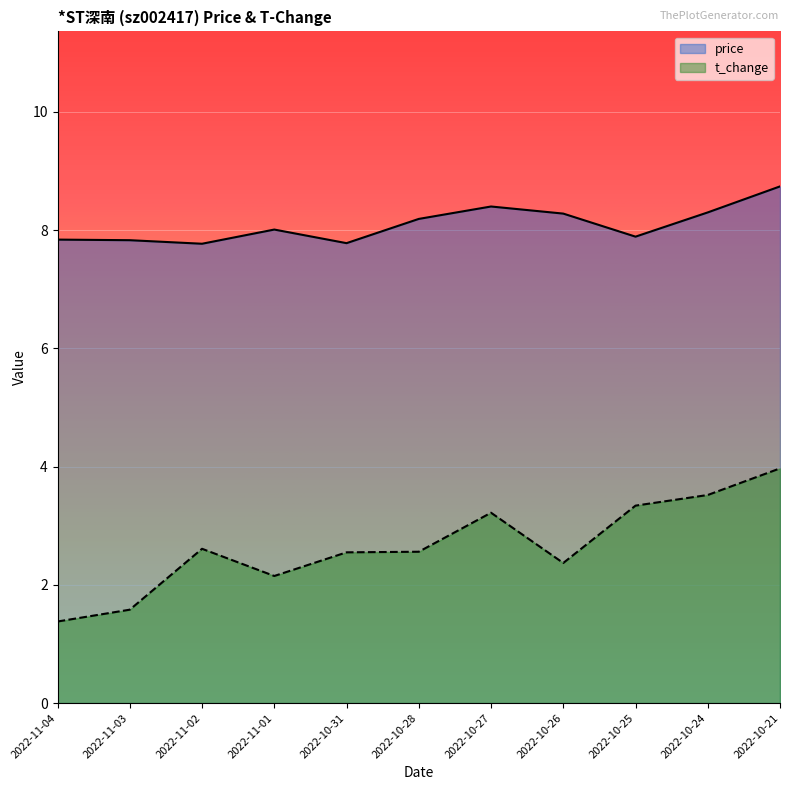

True or false: price and t_change intersect in this chart.

False